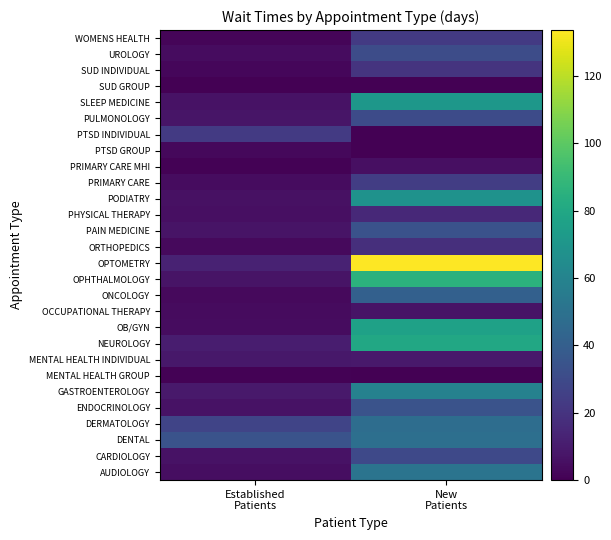

Reading left to right, what are all the values shown in this chart?

AUDIOLOGY: Established
Patients=4.9	New
Patients=51.2
CARDIOLOGY: Established
Patients=6.5	New
Patients=29.7
DENTAL: Established
Patients=34.3	New
Patients=49.0
DERMATOLOGY: Established
Patients=27.2	New
Patients=48.0
ENDOCRINOLOGY: Established
Patients=6.7	New
Patients=34.0
GASTROENTEROLOGY: Established
Patients=9.3	New
Patients=58.5
MENTAL HEALTH GROUP: Established
Patients=1.0	New
Patients=0.0
MENTAL HEALTH INDIVIDUAL: Established
Patients=8.8	New
Patients=9.0
NEUROLOGY: Established
Patients=10.8	New
Patients=80.0
OB/GYN: Established
Patients=4.4	New
Patients=76.2
OCCUPATIONAL THERAPY: Established
Patients=4.1	New
Patients=7.0
ONCOLOGY: Established
Patients=3.2	New
Patients=41.1
OPHTHALMOLOGY: Established
Patients=7.2	New
Patients=86.1
OPTOMETRY: Established
Patients=12.8	New
Patients=133.6
ORTHOPEDICS: Established
Patients=3.6	New
Patients=18.0
PAIN MEDICINE: Established
Patients=7.2	New
Patients=33.6
PHYSICAL THERAPY: Established
Patients=5.3	New
Patients=15.2
PODIATRY: Established
Patients=6.1	New
Patients=68.0
PRIMARY CARE: Established
Patients=4.5	New
Patients=24.3
PRIMARY CARE MHI: Established
Patients=0.7	New
Patients=5.7
PTSD GROUP: Established
Patients=3.0	New
Patients=0.0
PTSD INDIVIDUAL: Established
Patients=22.9	New
Patients=0.0
PULMONOLOGY: Established
Patients=7.4	New
Patients=30.5
SLEEP MEDICINE: Established
Patients=6.6	New
Patients=70.9
SUD GROUP: Established
Patients=0.0	New
Patients=0.0
SUD INDIVIDUAL: Established
Patients=2.2	New
Patients=20.0
UROLOGY: Established
Patients=4.6	New
Patients=30.9
WOMENS HEALTH: Established
Patients=1.9	New
Patients=22.7